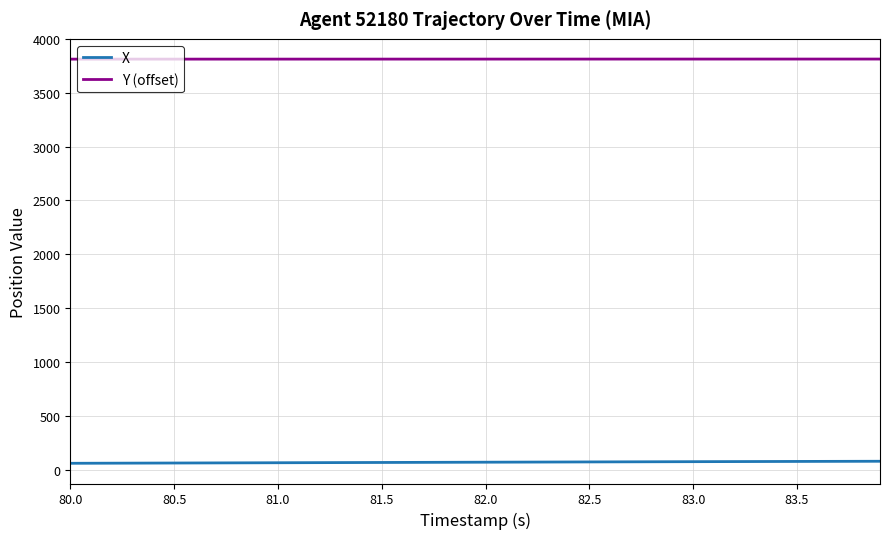

Does the chart display data point markers on the line(s)?

No